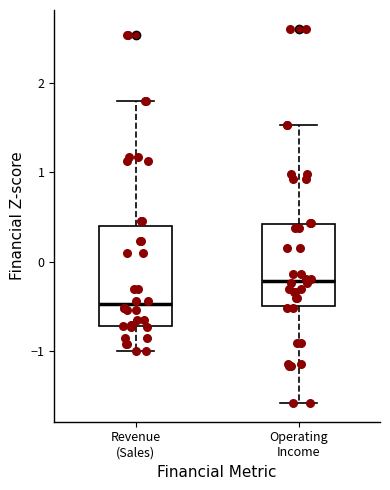

Which box has the lowest median line?

Revenue (Sales)